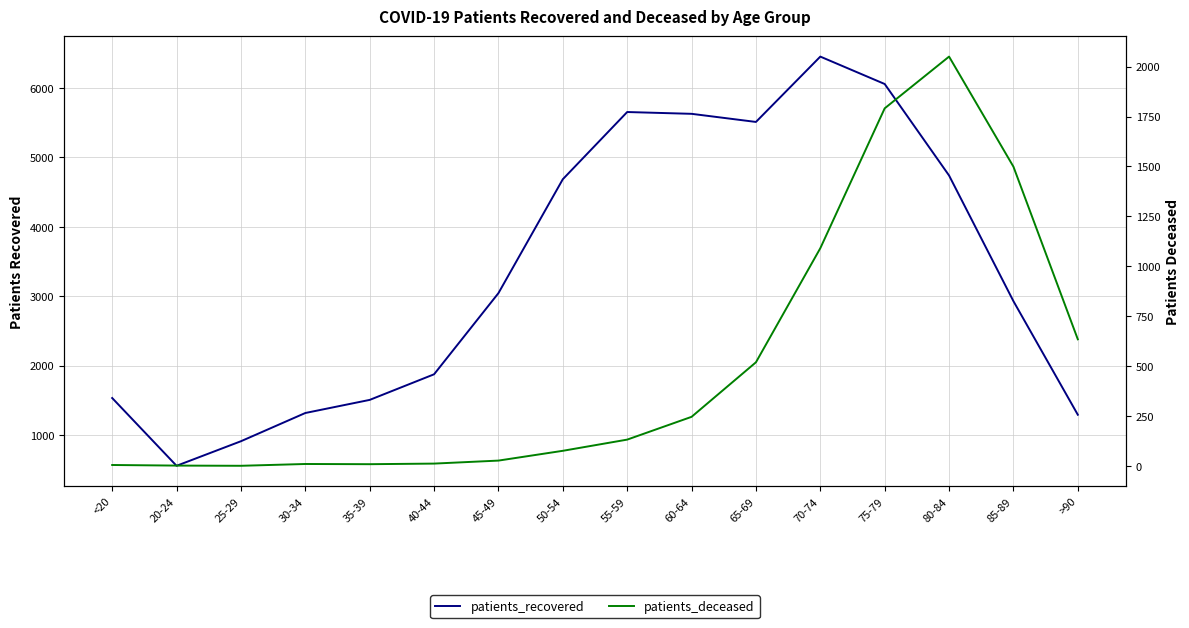

What is the sum of the patients_deceased values at 70-74 and 30-34?

1102